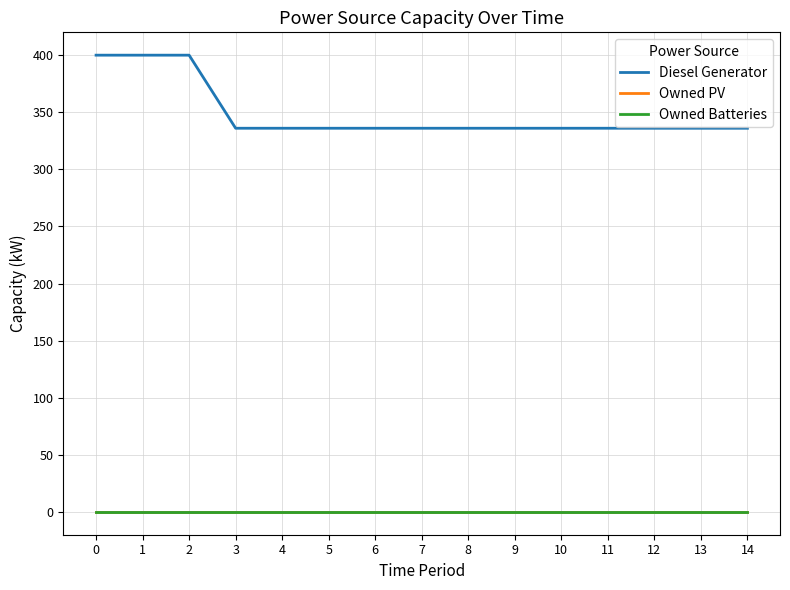

Which series changed the most between 5 and 7?

Diesel Generator